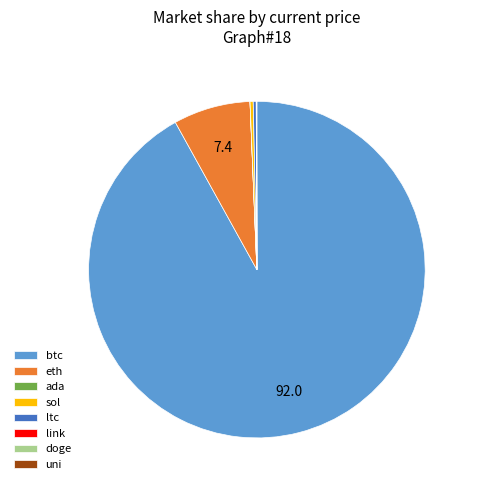

Do ltc and sol together represent more than half of the pie?

No